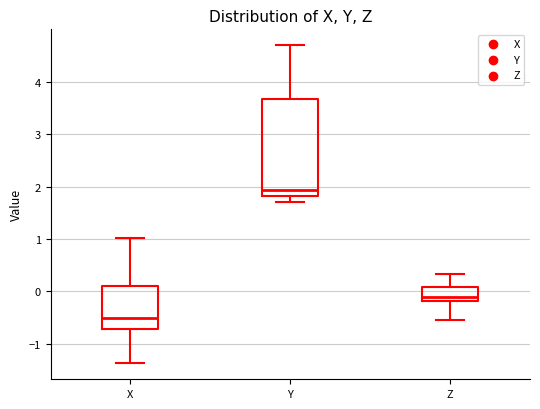

Which box has the lowest median line?

X